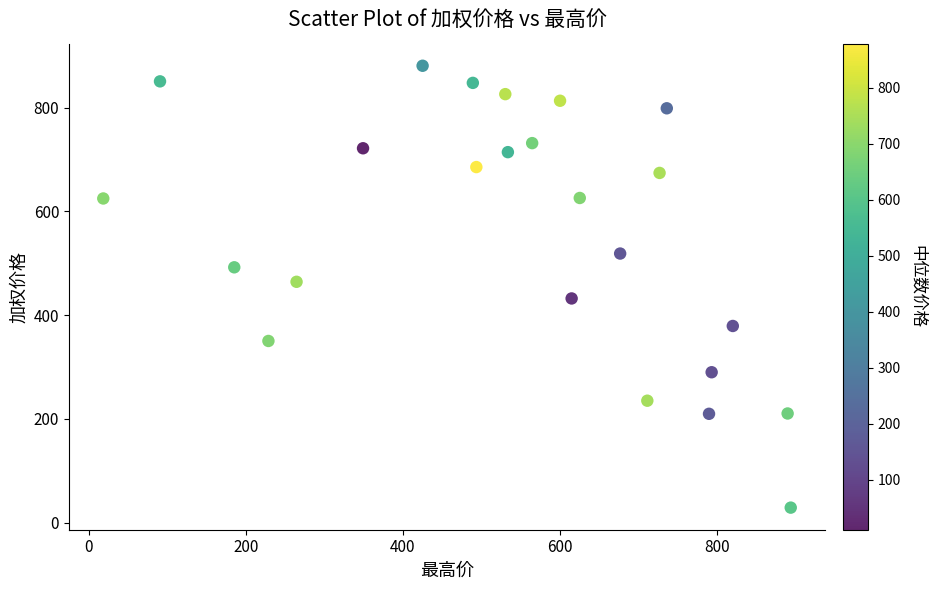

What Y value in the scatter plot is closest to 454?

464.1